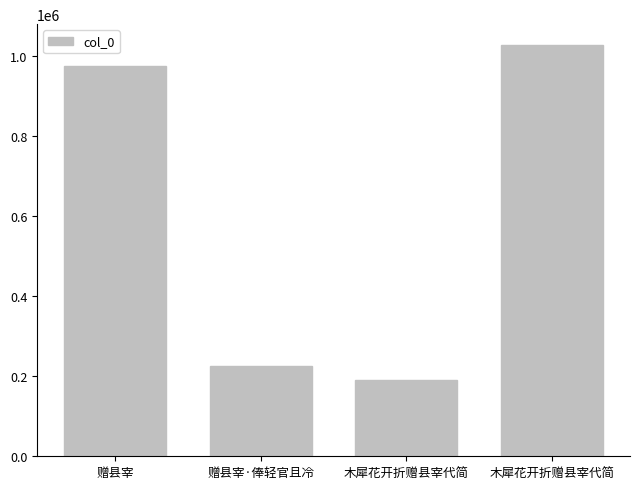

What is the smallest value displayed?

191251